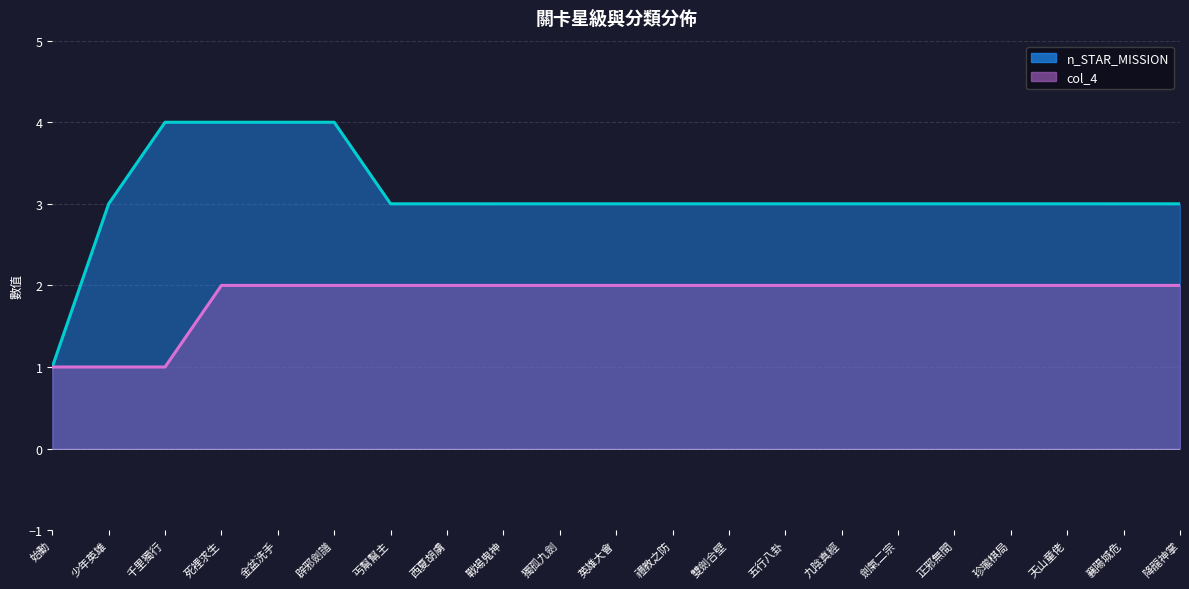

Which series has the largest range (max minus min)?

n_STAR_MISSION